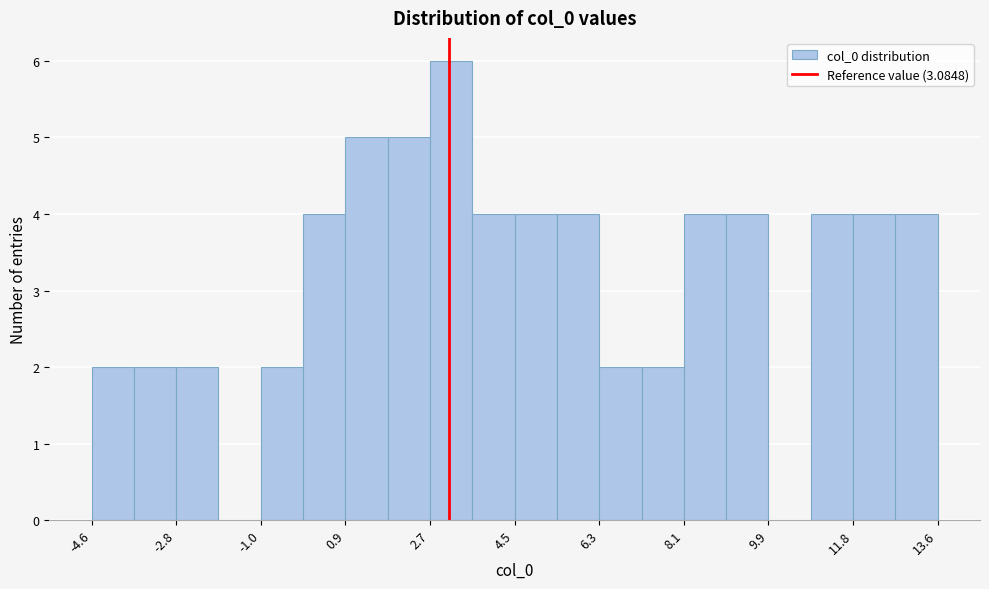

Reading left to right, transcribe this chart: for each bar, give the range it covers on the x-axis and its height. Neither the bar edges nor the heights are printed on the chart, so give them approximately, as read against the axes.

-4.6 to -3.6: 2
-3.6 to -2.8: 2
-2.8 to -1.8: 2
-1.8 to -1.0: 0
-1.0 to 0.0: 2
0.0 to 0.8: 4
0.8 to 1.8: 5
1.8 to 2.6: 5
2.6 to 3.6: 6
3.6 to 4.4: 4
4.4 to 5.4: 4
5.4 to 6.4: 4
6.4 to 7.2: 2
7.2 to 8.2: 2
8.2 to 9.0: 4
9.0 to 10.0: 4
10.0 to 10.8: 0
10.8 to 11.8: 4
11.8 to 12.6: 4
12.6 to 13.6: 4